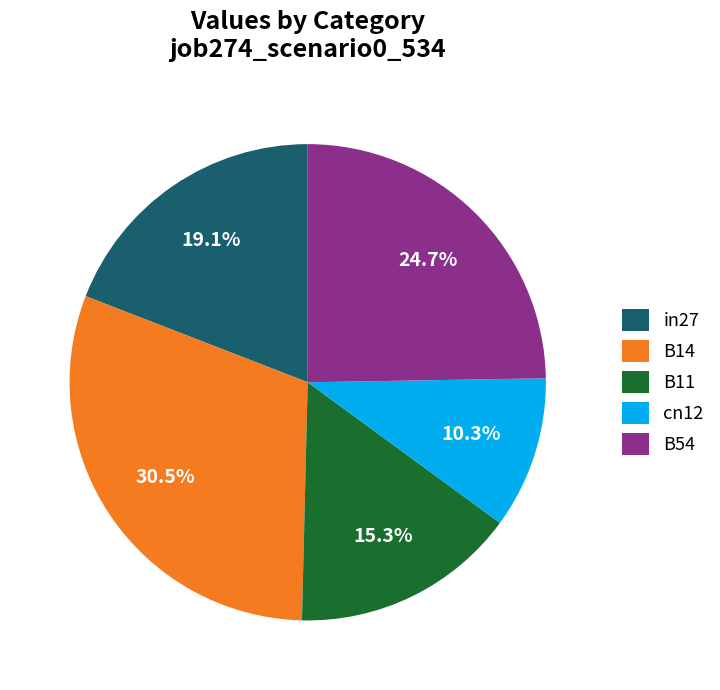

Rank the categories by value from lowest to highest.

cn12, B11, in27, B54, B14